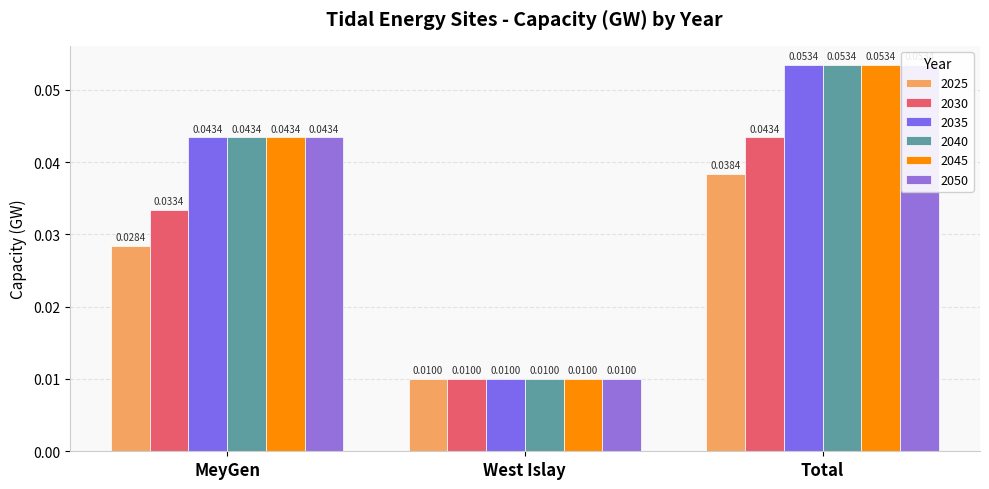

How many bars are there in total?

18